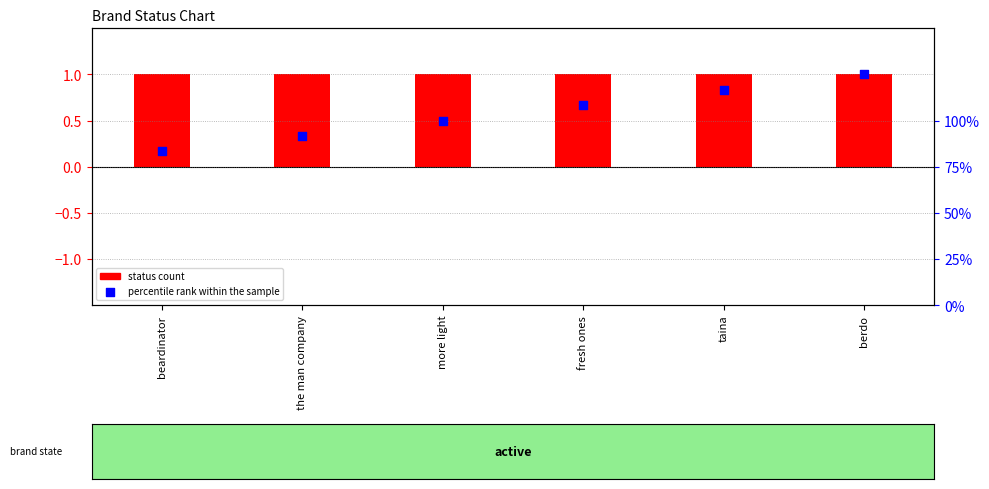

Which series has the largest Y range (max minus min)?

percentile rank within the sample